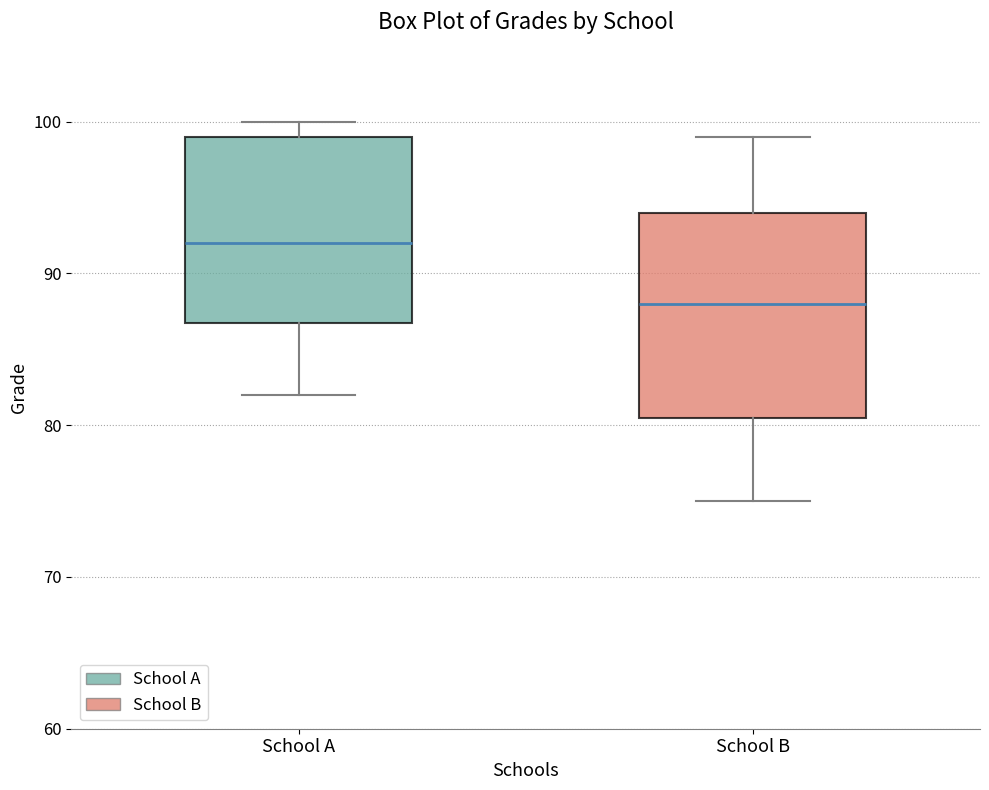

Reading left to right, read every box against the y-axis: the position of its median line, the range the box covers, and the ends of its whiskers. The values are not printed on the chart, so give them approximately, as read against the axis.

School A: median 92, box 87 to 99, whiskers 82 to 100
School B: median 88, box 81 to 94, whiskers 75 to 99